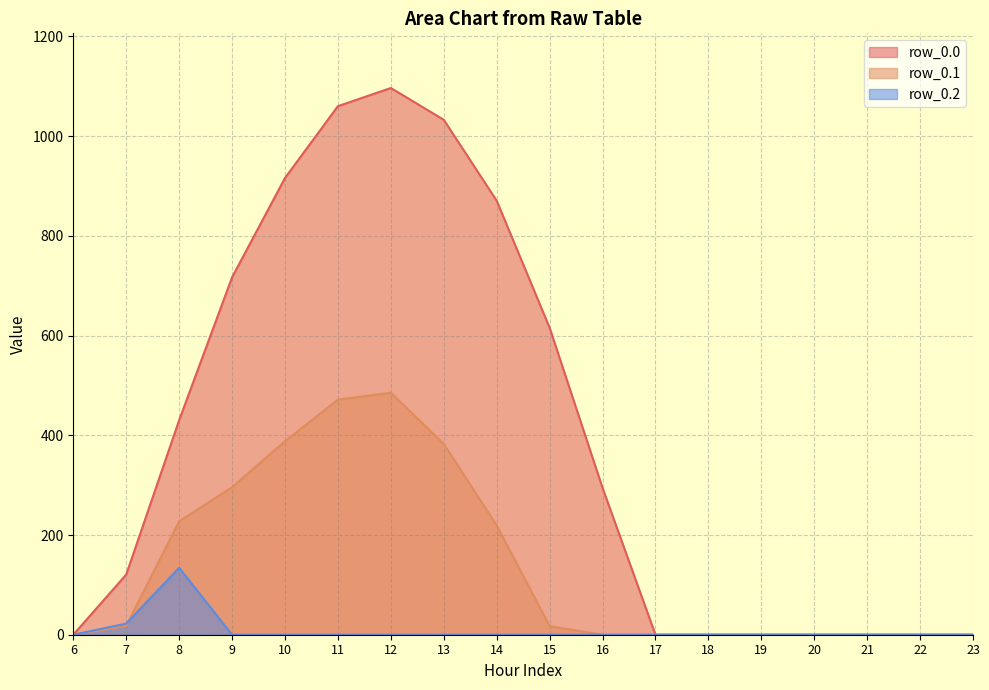

At which label does row_0.1 reach its minimum?

6